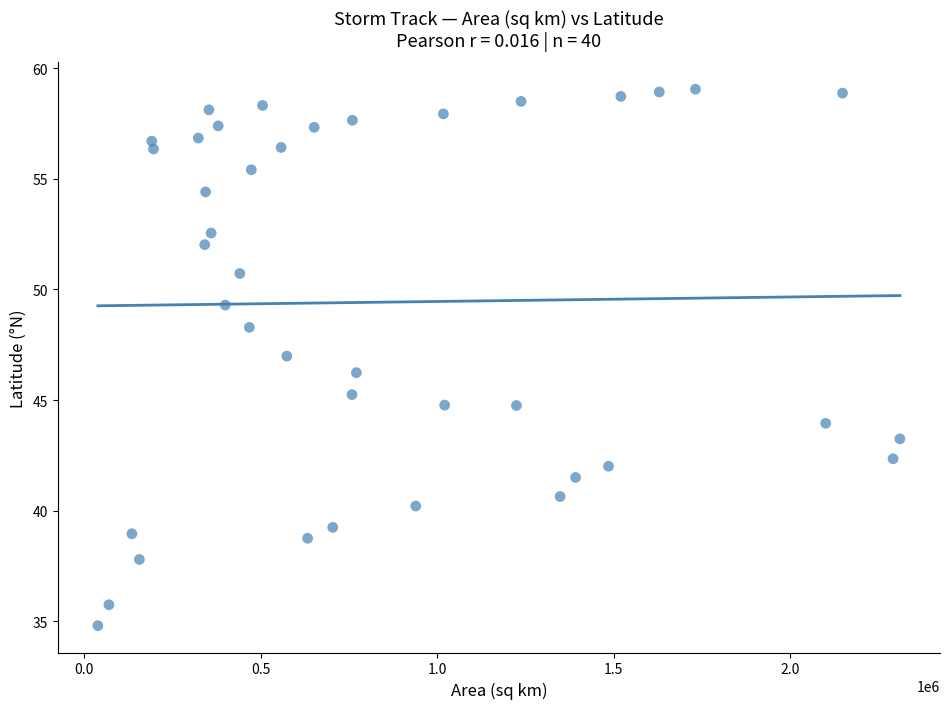

What is the range of X values (max minus min)?

2270625.0